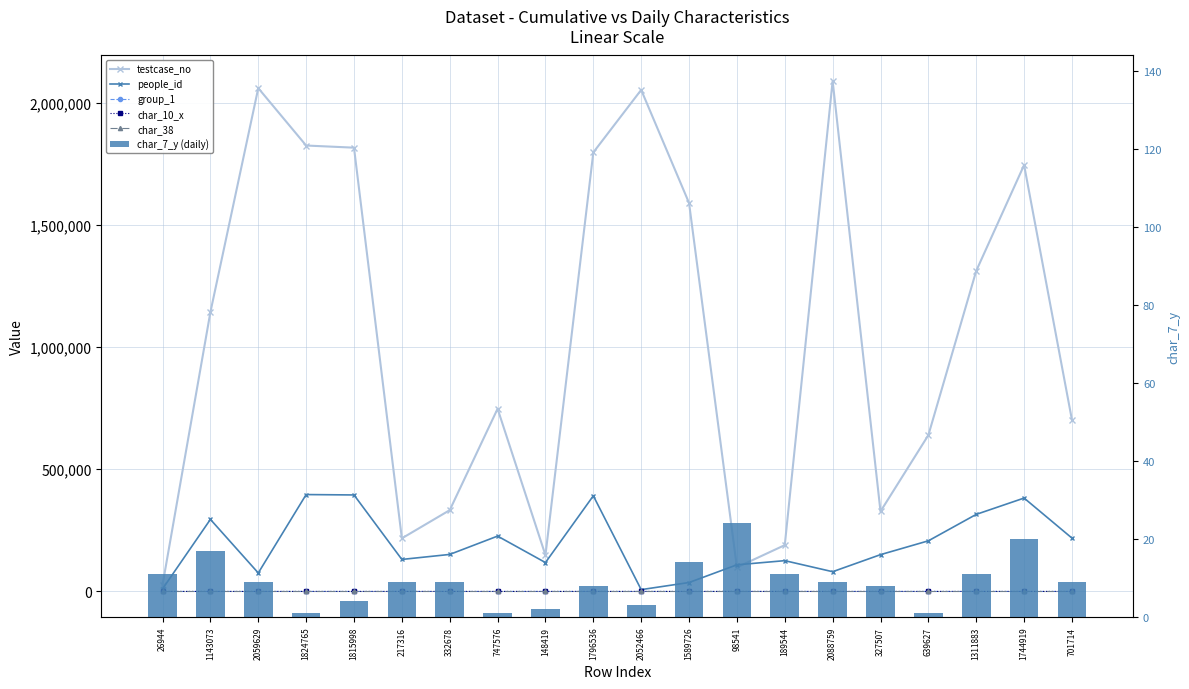

How many values in the testcase_no series exceed 1143074?

9